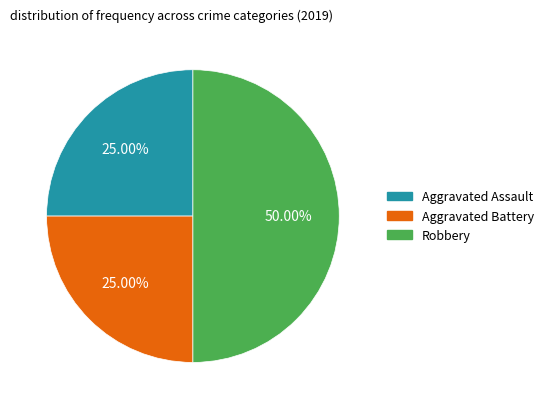

Which category has the biggest portion of the pie?

Robbery